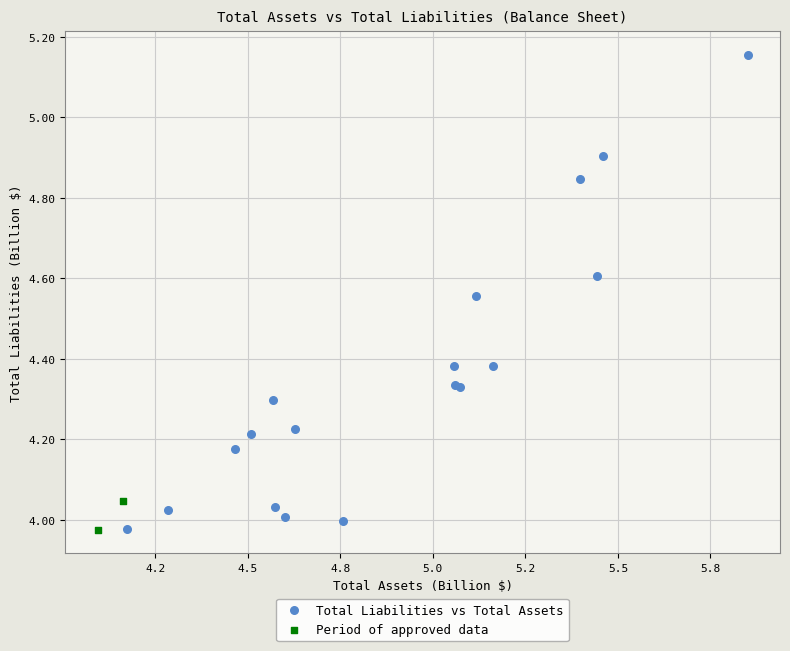

Which series reaches the maximum Y coordinate?

Total Liabilities vs Total Assets